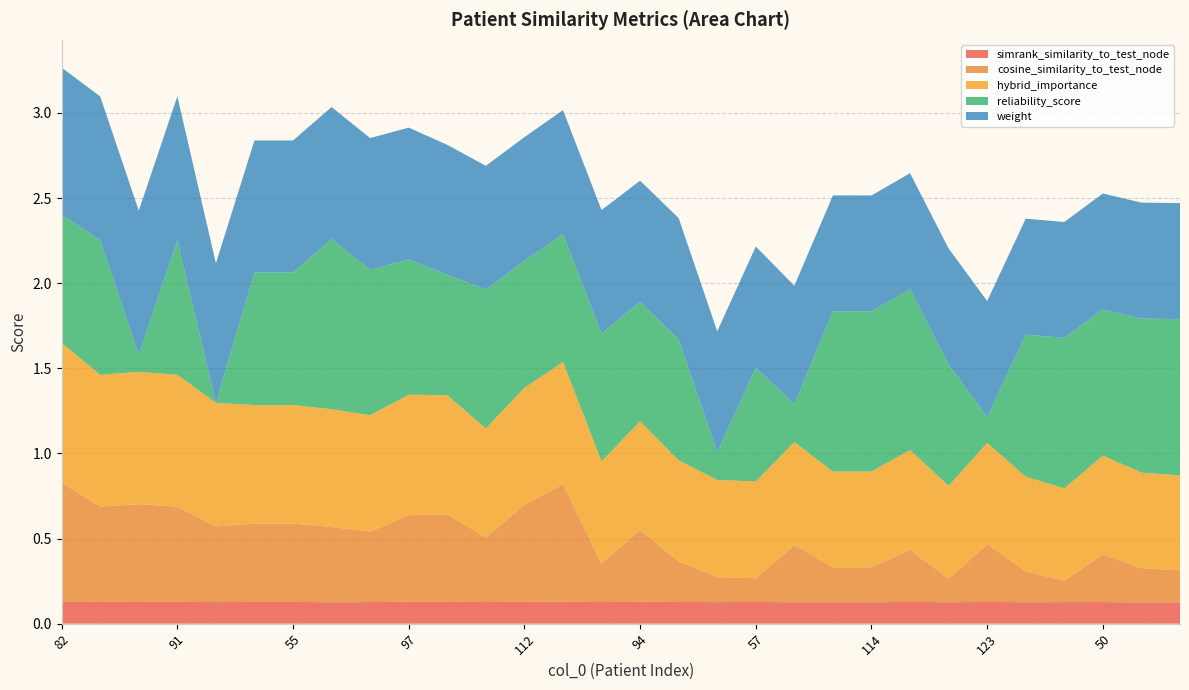

Reading left to right, what are all the values shown in this chart?

simrank_similarity_to_test_node: 82=0.1	38=0.1	85=0.1	91=0.1	53=0.1	80=0.1	55=0.1	60=0.1	63=0.1	97=0.1	32=0.1	16=0.1	112=0.1	83=0.1	2=0.1	94=0.1	5=0.1	74=0.1	57=0.1	31=0.1	33=0.1	114=0.1	110=0.1	121=0.1	123=0.1	125=0.1	118=0.1	50=0.1	77=0.1	73=0.1
cosine_similarity_to_test_node: 82=0.7	38=0.6	85=0.6	91=0.6	53=0.4	80=0.5	55=0.5	60=0.4	63=0.4	97=0.5	32=0.5	16=0.4	112=0.6	83=0.7	2=0.2	94=0.4	5=0.2	74=0.1	57=0.1	31=0.3	33=0.2	114=0.2	110=0.3	121=0.1	123=0.3	125=0.2	118=0.1	50=0.3	77=0.2	73=0.2
hybrid_importance: 82=0.8	38=0.8	85=0.8	91=0.8	53=0.7	80=0.7	55=0.7	60=0.7	63=0.7	97=0.7	32=0.7	16=0.6	112=0.7	83=0.7	2=0.6	94=0.6	5=0.6	74=0.6	57=0.6	31=0.6	33=0.6	114=0.6	110=0.6	121=0.5	123=0.6	125=0.6	118=0.5	50=0.6	77=0.6	73=0.6
reliability_score: 82=0.8	38=0.8	85=0.1	91=0.8	53=0.0	80=0.8	55=0.8	60=1.0	63=0.9	97=0.8	32=0.7	16=0.8	112=0.7	83=0.8	2=0.7	94=0.7	5=0.7	74=0.2	57=0.7	31=0.2	33=0.9	114=0.9	110=0.9	121=0.7	123=0.2	125=0.8	118=0.9	50=0.9	77=0.9	73=0.9
weight: 82=0.9	38=0.8	85=0.8	91=0.8	53=0.8	80=0.8	55=0.8	60=0.8	63=0.8	97=0.8	32=0.8	16=0.7	112=0.7	83=0.7	2=0.7	94=0.7	5=0.7	74=0.7	57=0.7	31=0.7	33=0.7	114=0.7	110=0.7	121=0.7	123=0.7	125=0.7	118=0.7	50=0.7	77=0.7	73=0.7